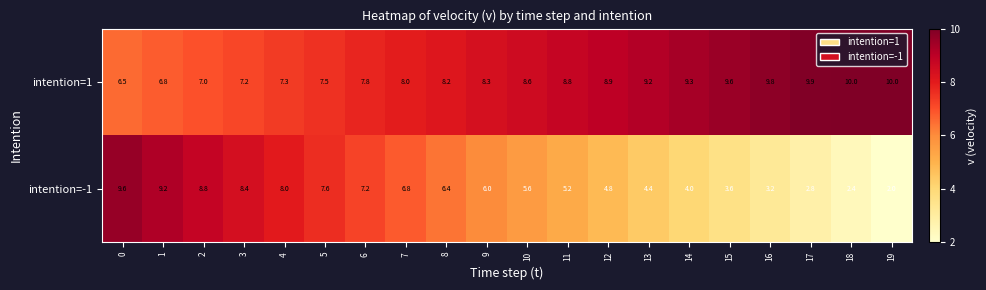

The intention=1 series shows 5.0 at 9. True or false?

False